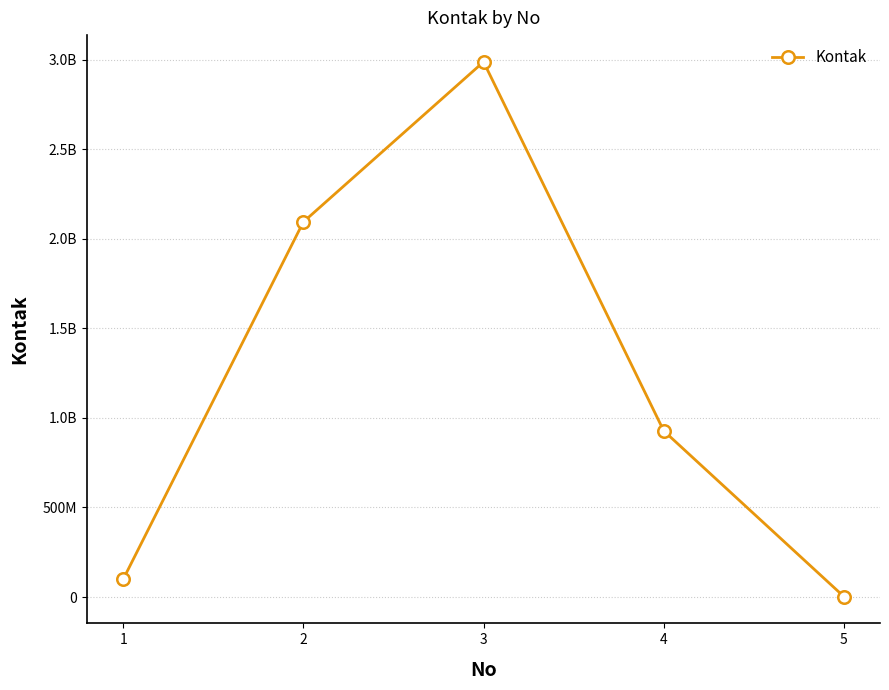

Does the chart have visible grid lines?

Yes